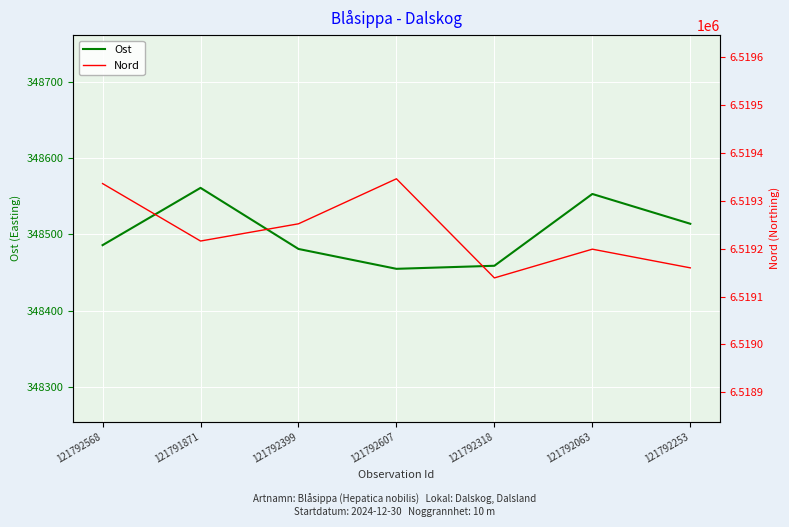

Reading left to right, what are all the values shown in this chart?

Ost: 121792568=348486	121791871=348561	121792399=348481	121792607=348455	121792318=348459	121792063=348553	121792253=348514
Nord: 121792568=6519336	121791871=6519216	121792399=6519252	121792607=6519346	121792318=6519139	121792063=6519199	121792253=6519160